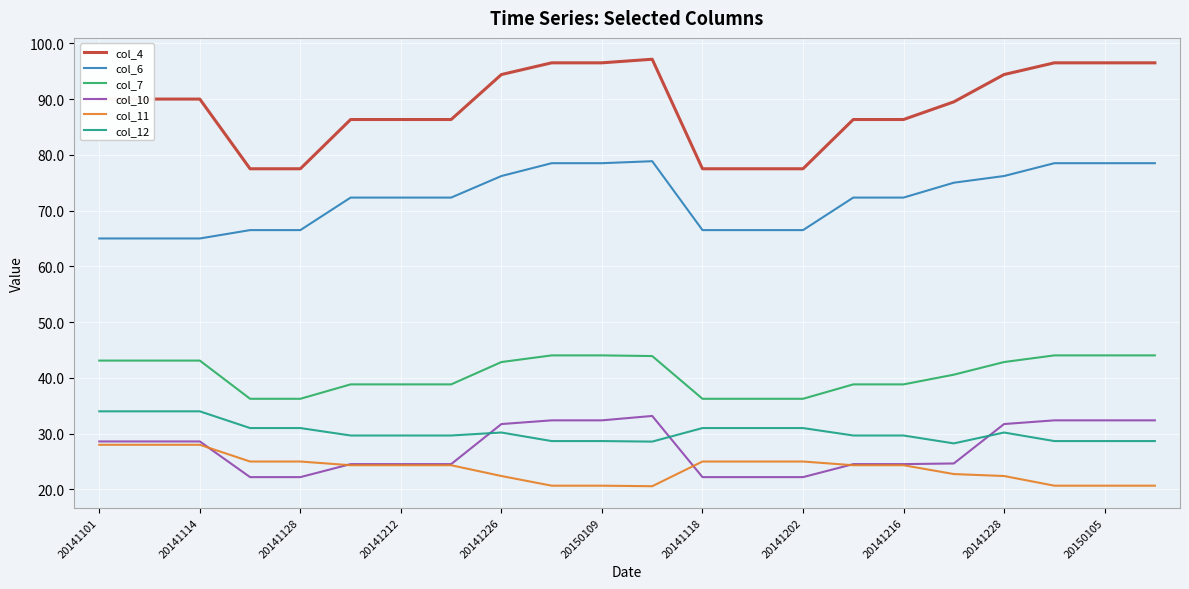

What is the smallest value displayed?

20.6